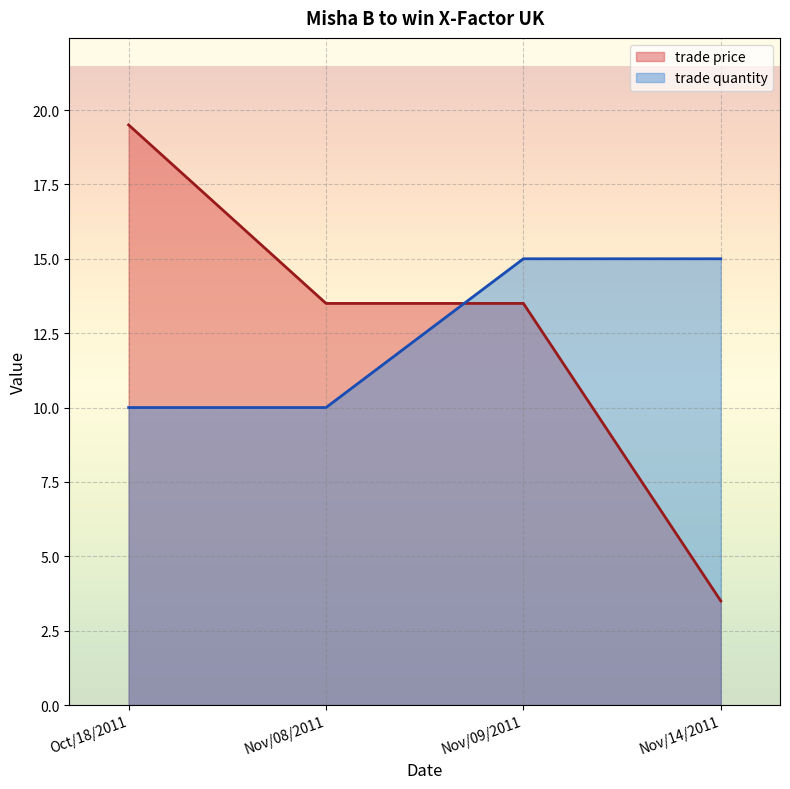

At which category is the sum across all series the highest?

Oct/18/2011